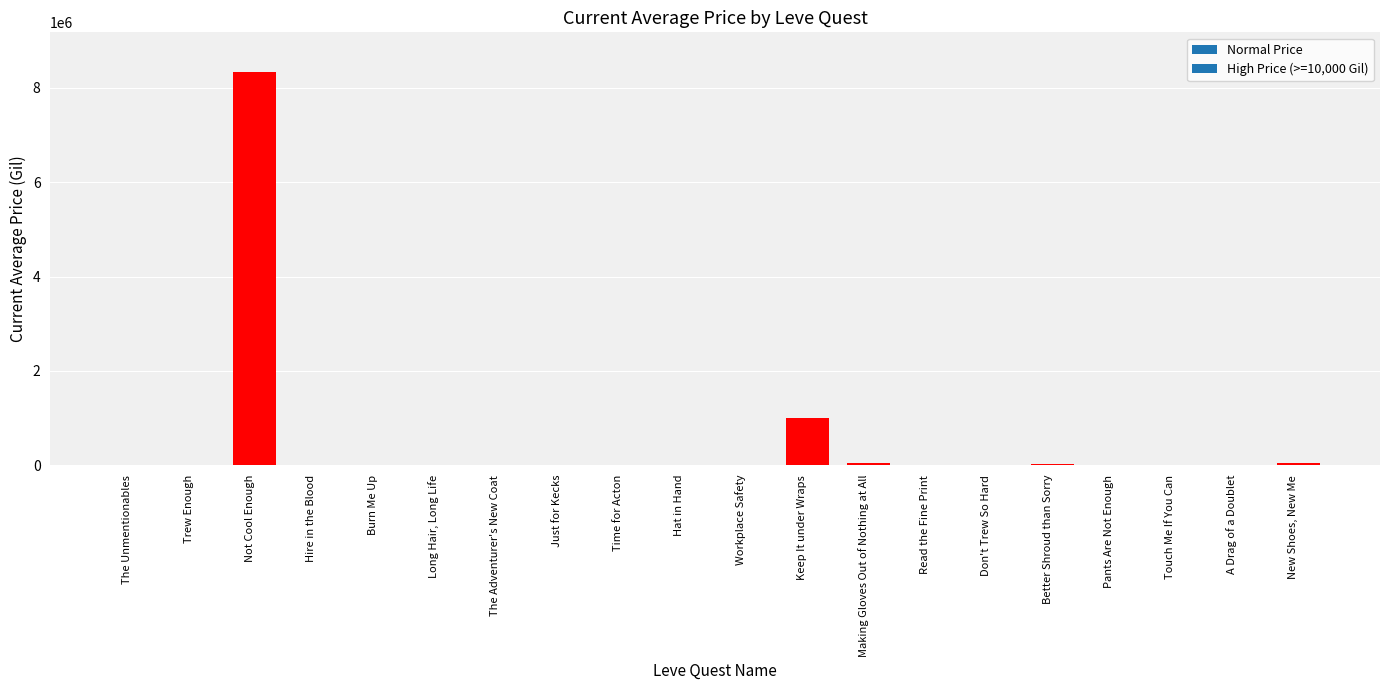

Are the bars horizontal?

No